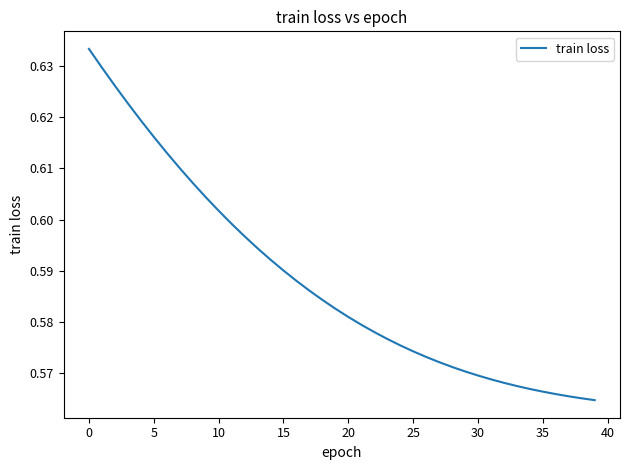

How many lines are shown in the chart?

1